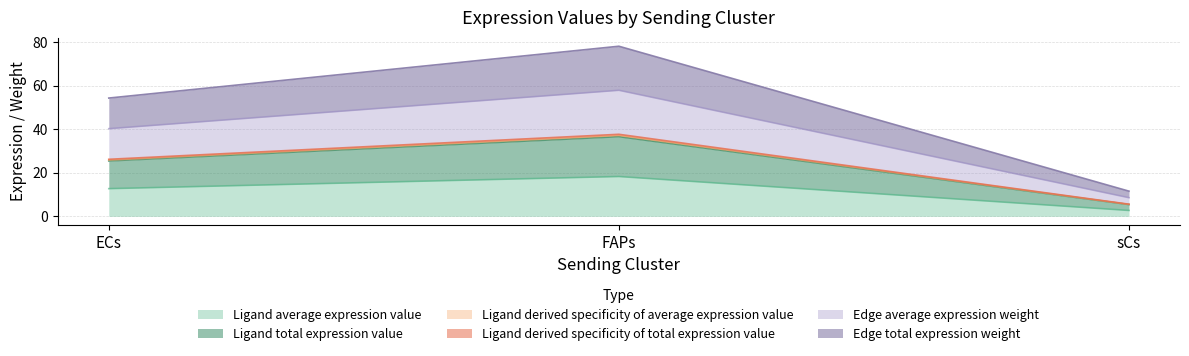

What are all the series names shown in the legend?

Ligand average expression value, Ligand total expression value, Ligand derived specificity of average expression value, Ligand derived specificity of total expression value, Edge average expression weight, Edge total expression weight